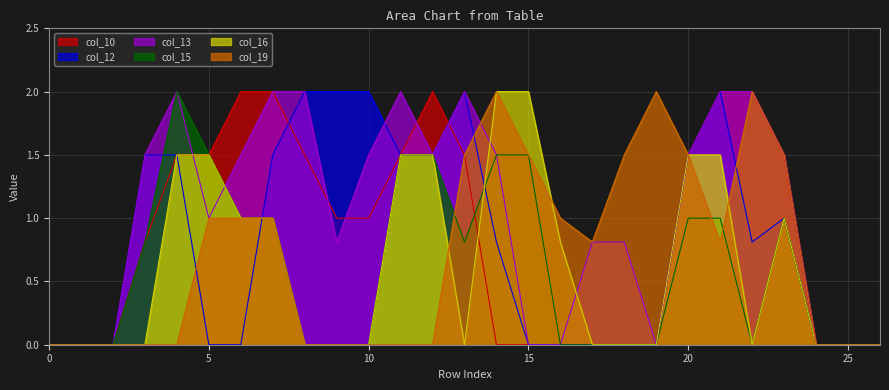

At which category is the sum across all series the highest?

21